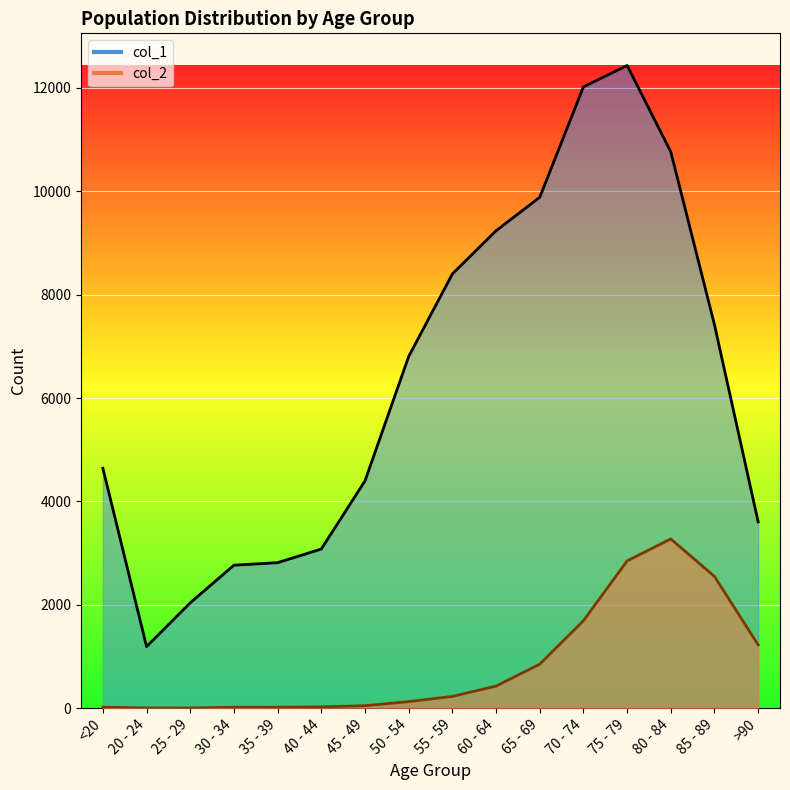

Reading right to left, what are all the values shown in this chart?

col_1: >90=3604	85 - 89=7417	80 - 84=10764	75 - 79=12434	70 - 74=12018	65 - 69=9883	60 - 64=9236	55 - 59=8400	50 - 54=6803	45 - 49=4396	40 - 44=3078	35 - 39=2814	30 - 34=2765	25 - 29=2038	20 - 24=1191	<20=4641
col_2: >90=1224	85 - 89=2548	80 - 84=3273	75 - 79=2848	70 - 74=1690	65 - 69=850	60 - 64=426	55 - 59=227	50 - 54=126	45 - 49=47	40 - 44=24	35 - 39=18	30 - 34=17	25 - 29=3	20 - 24=4	<20=18